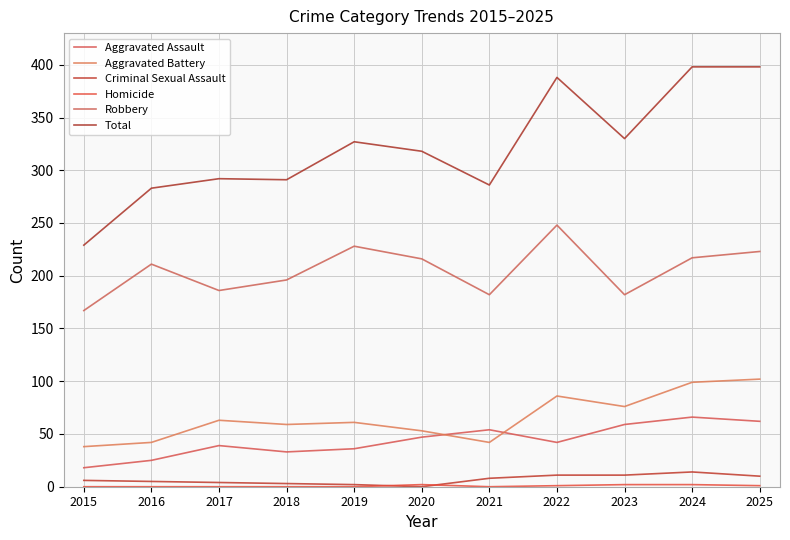

The Aggravated Assault series shows 118 at 2024. True or false?

False